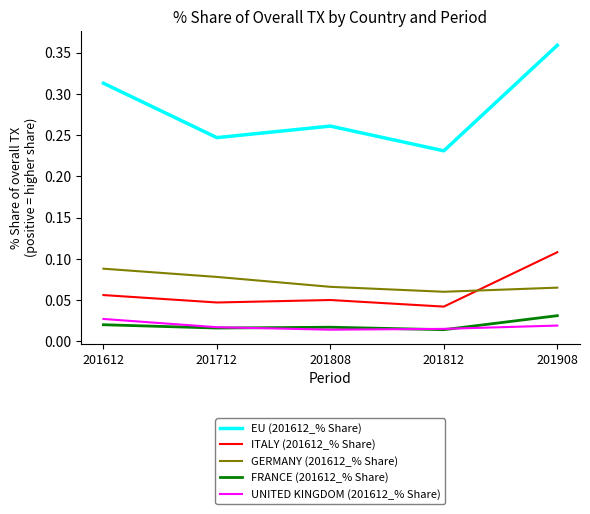

How many lines are shown in the chart?

5